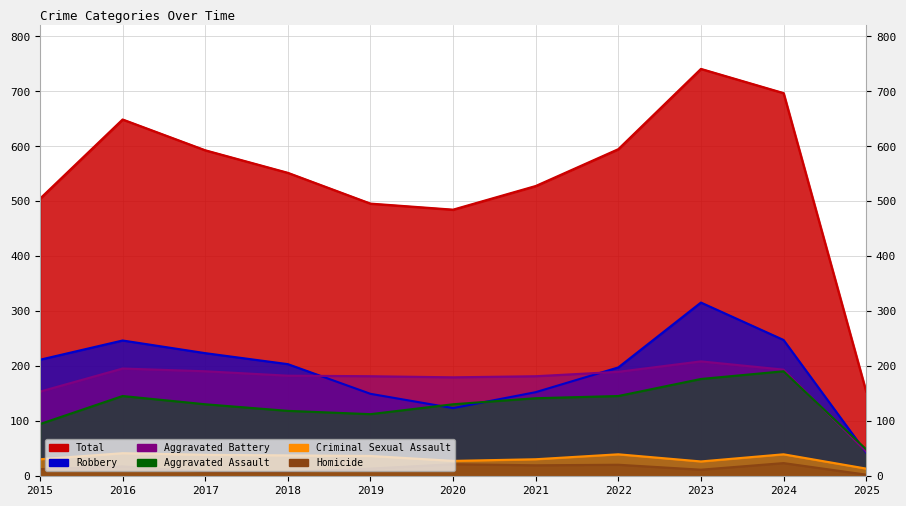

What is the difference between the Robbery values at 2023 and 2018?

112